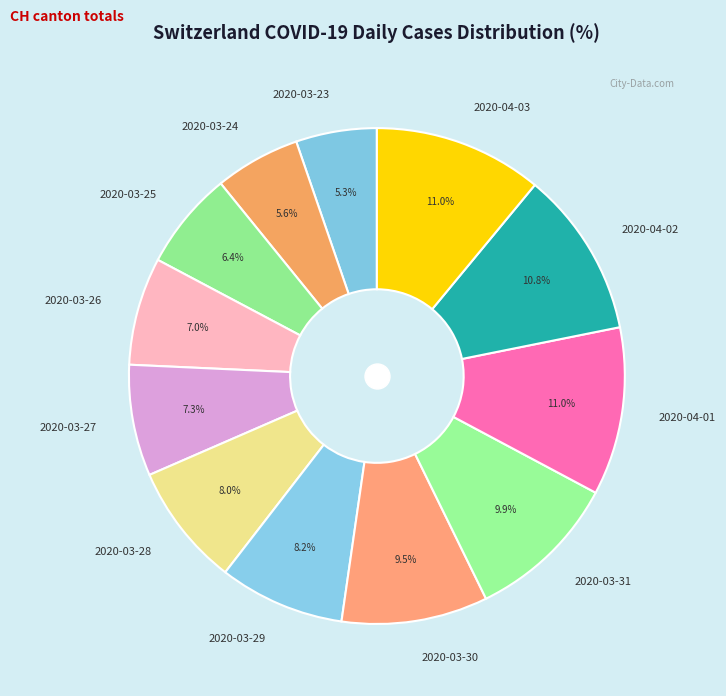

The 2020-03-29 slice represents 1% of the pie. True or false?

False